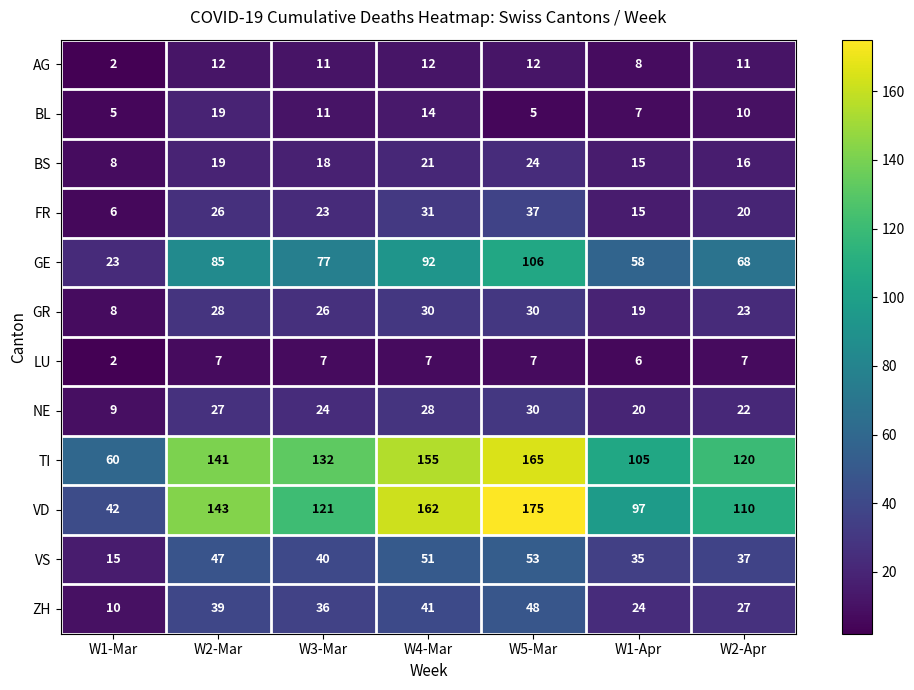

Which label corresponds to the largest value in the chart?

W5-Mar